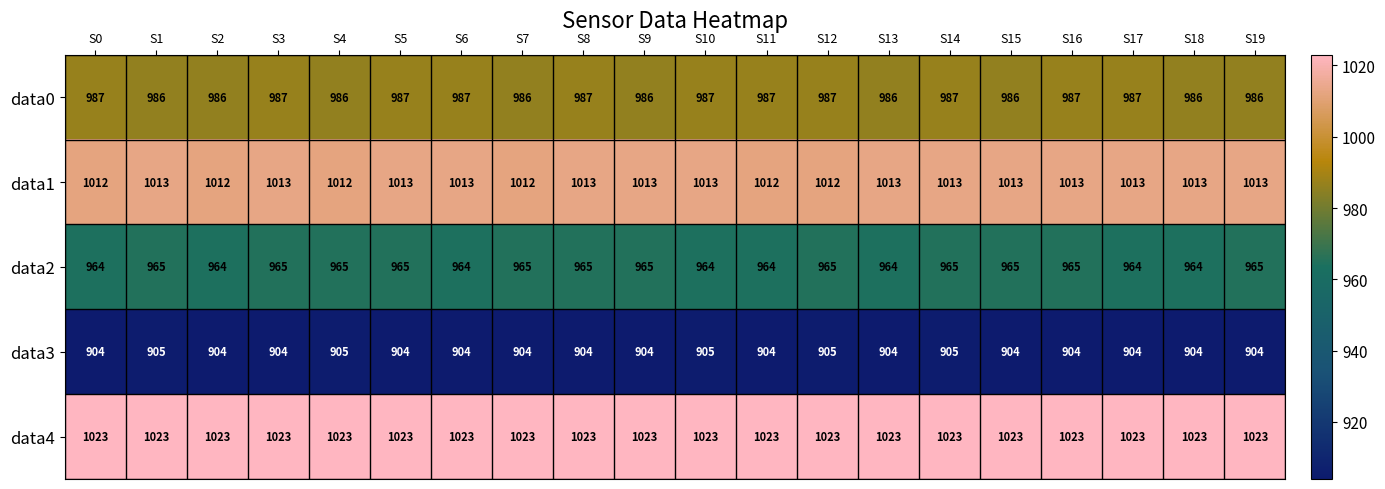

What is the sum of the data0 values at S2 and S13?

1972